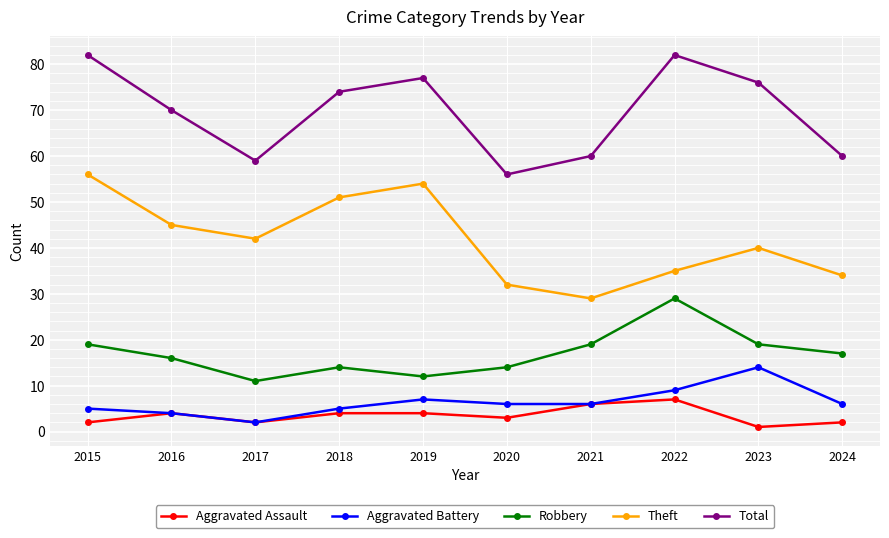

Rank the series at 2019 from highest to lowest value.

Total, Theft, Robbery, Aggravated Battery, Aggravated Assault